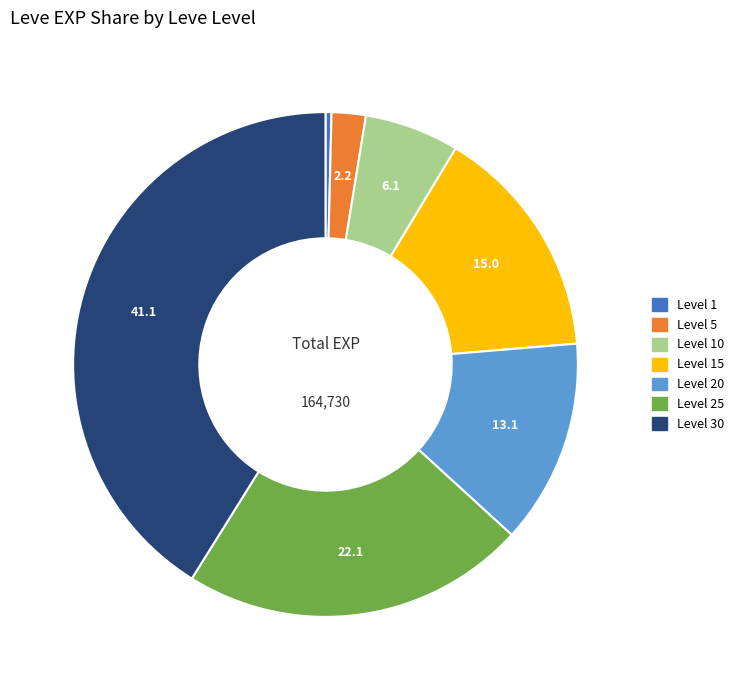

How many slices are in this pie chart?

7